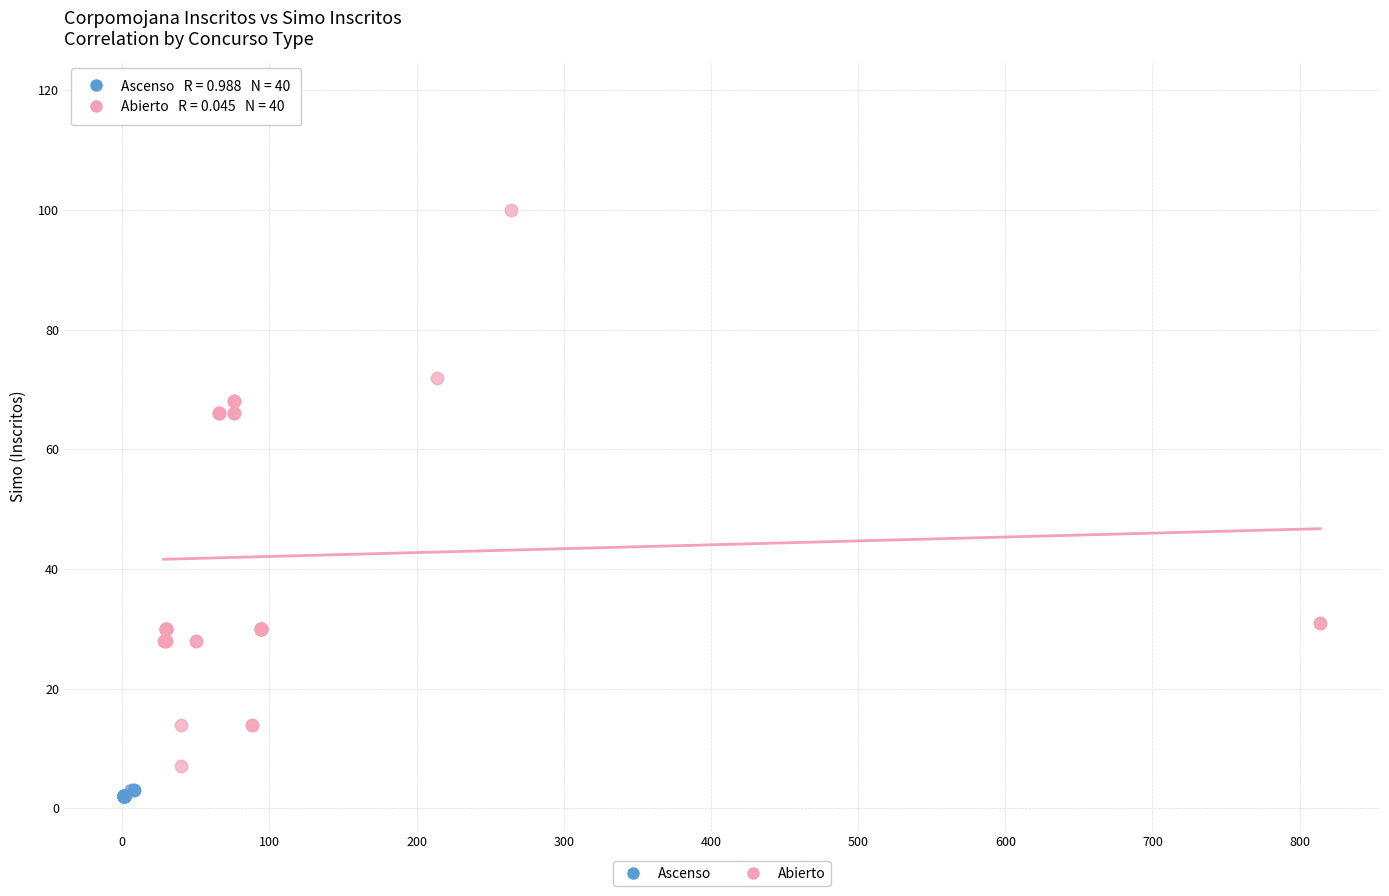

Which series has the largest Y range (max minus min)?

Abierto